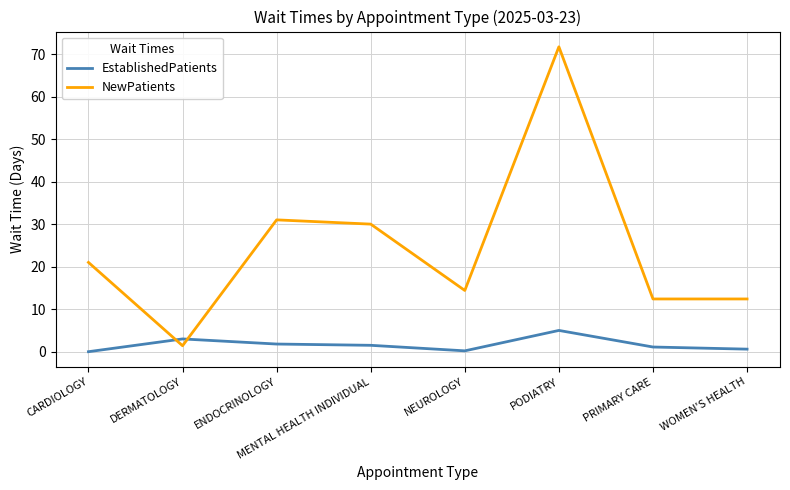

What is the maximum value for EstablishedPatients?

5.0